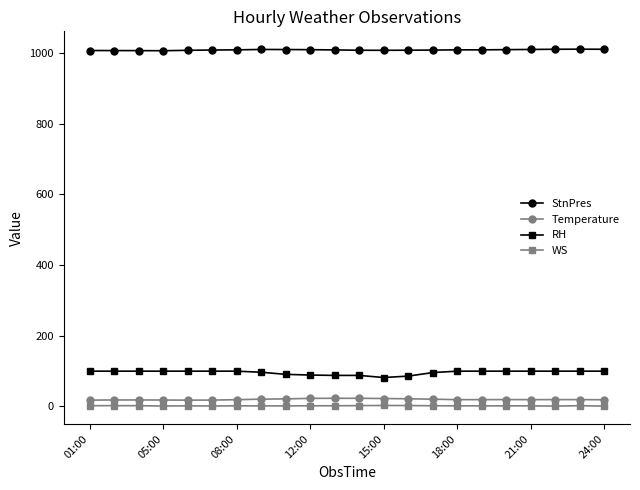

What is the greatest value displayed?

1011.7